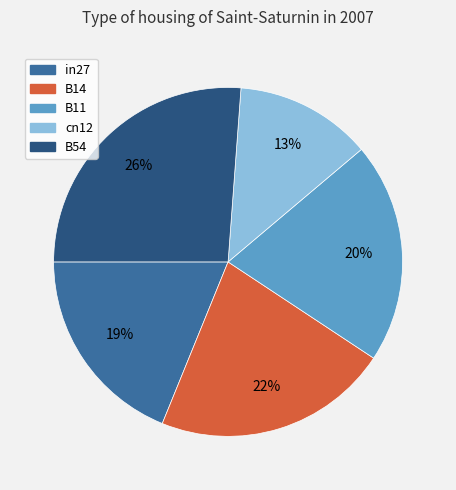

Rank the categories by value from lowest to highest.

cn12, in27, B11, B14, B54